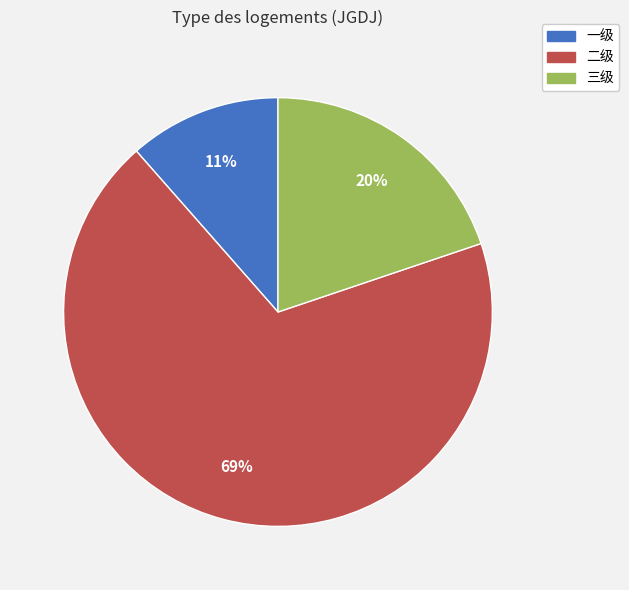

Combined, do 三级 and 二级 account for over 50%?

Yes